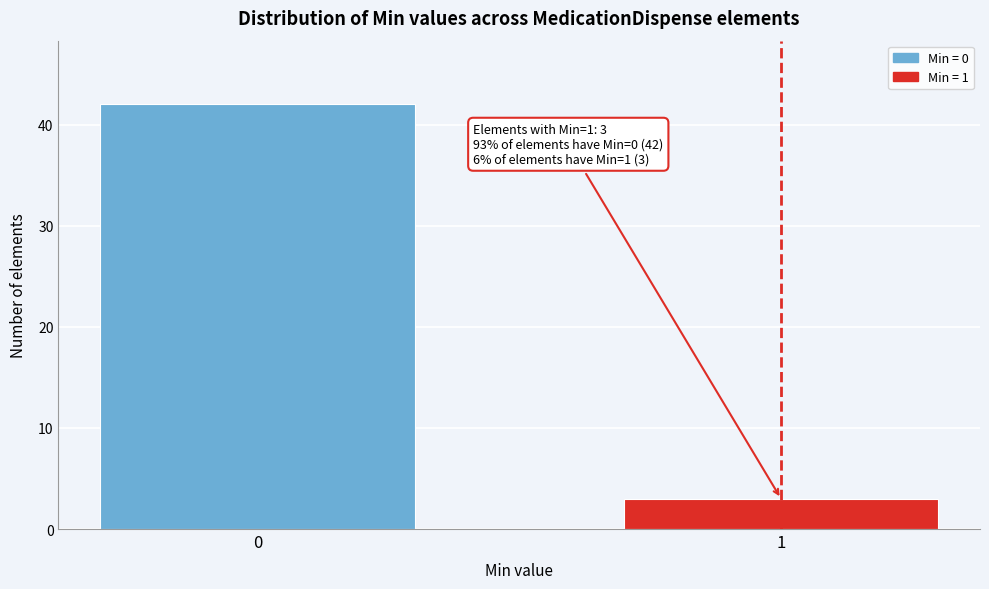

Reading left to right, extract all data points from this chart.

0=42	1=3